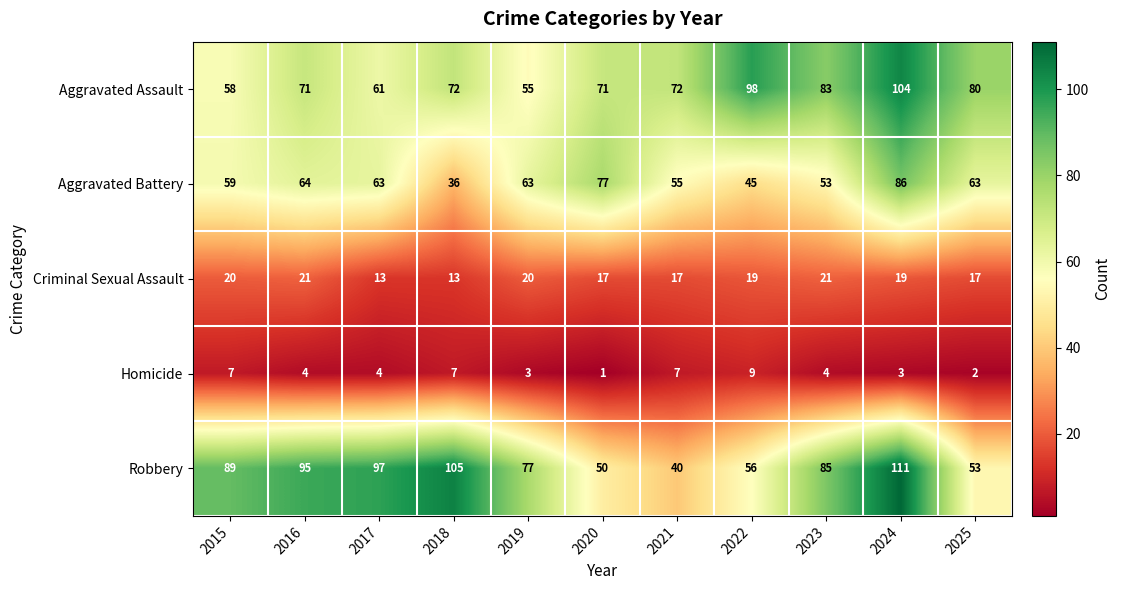

At which label does Aggravated Battery reach its peak?

2024